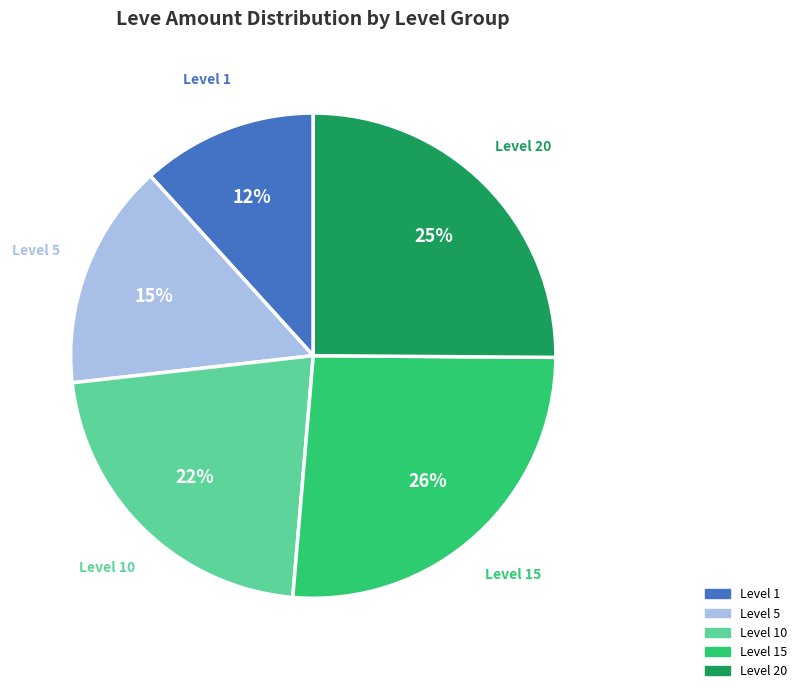

Rank the categories by value from highest to lowest.

Level 15, Level 20, Level 10, Level 5, Level 1